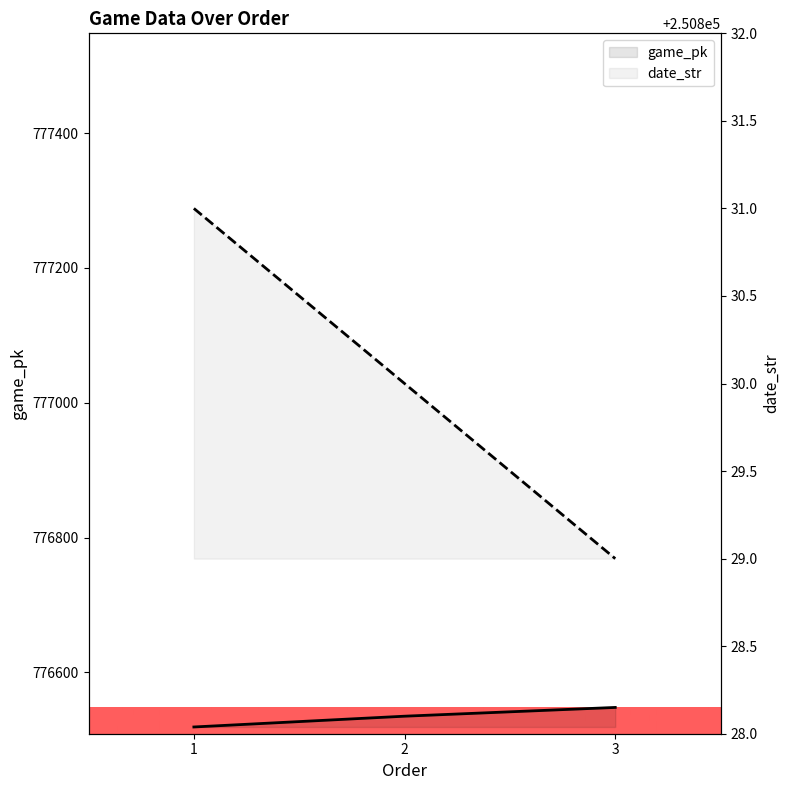

Rank the series by their average value, from highest to lowest.

game_pk, date_str